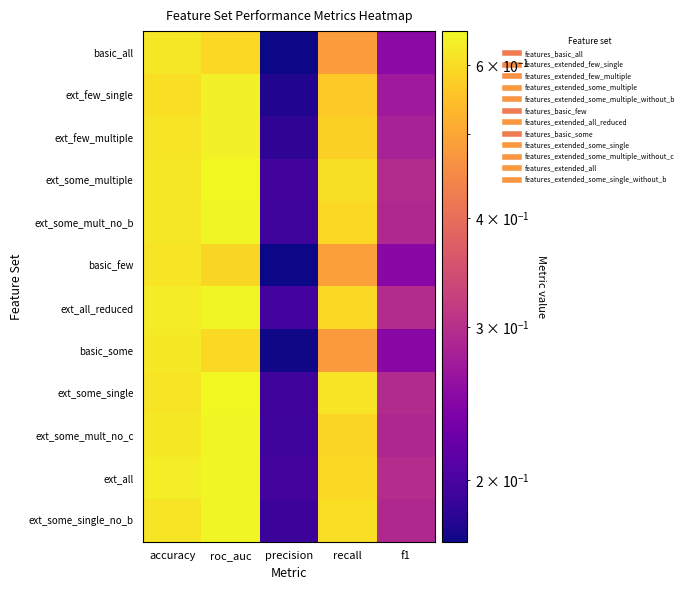

Which has a higher value, accuracy or roc_auc?

accuracy